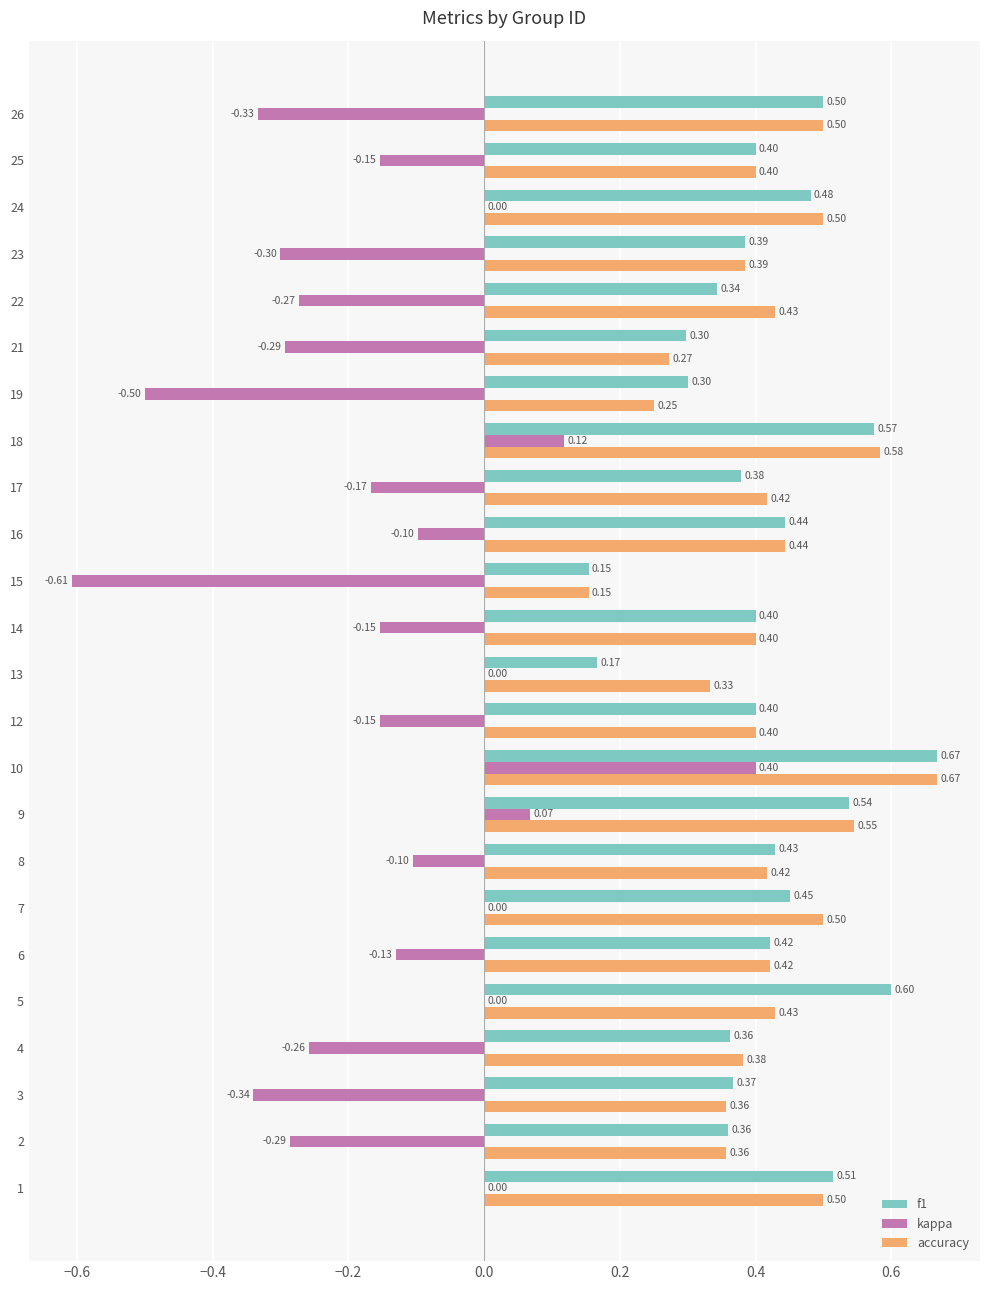

The kappa series shows -0.1 at 23. True or false?

False